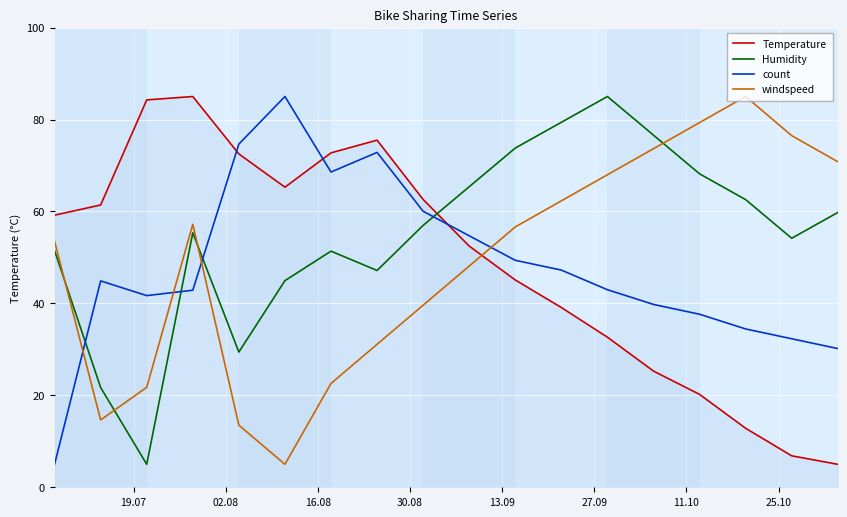

What is the highest value of the Humidity series?

85.0